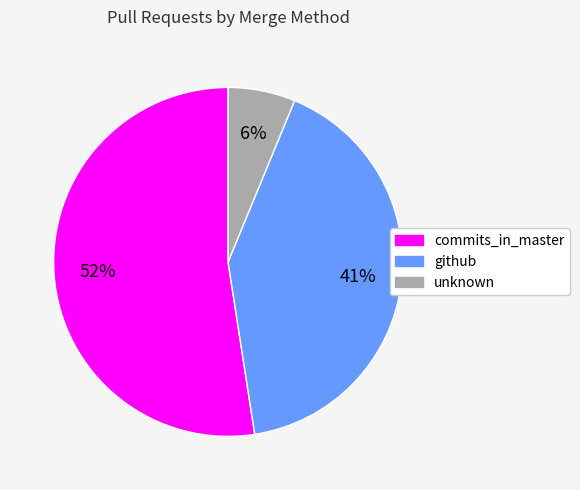

Is the sum of unknown and github greater than half?

No